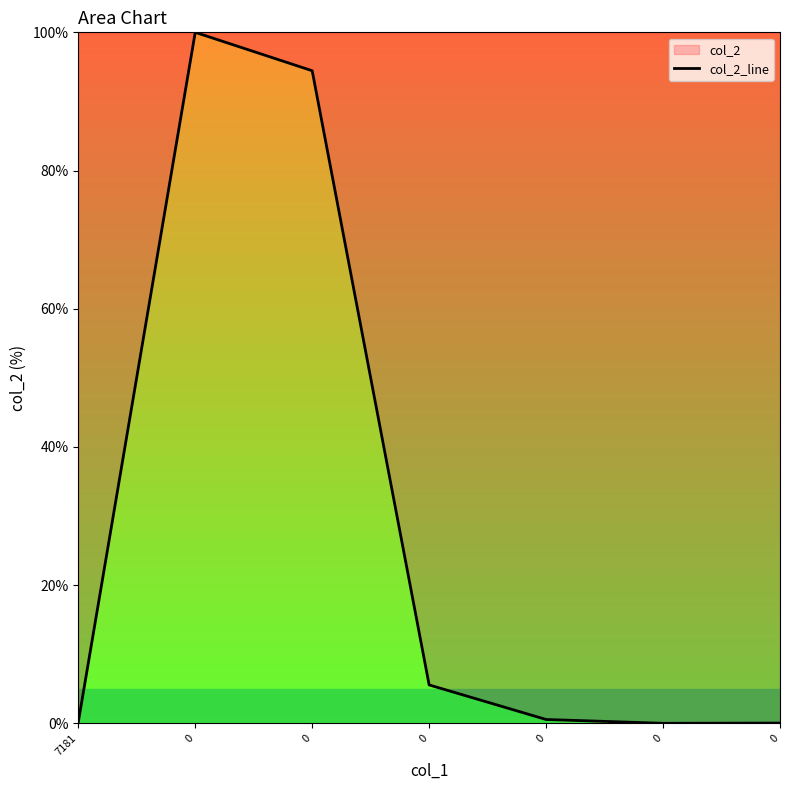

How many lines are shown in the chart?

1